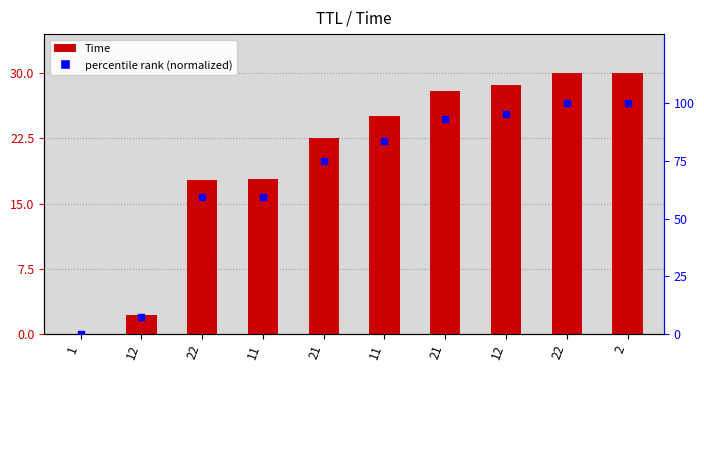

What are all the series names shown in the legend?

Time, percentile rank